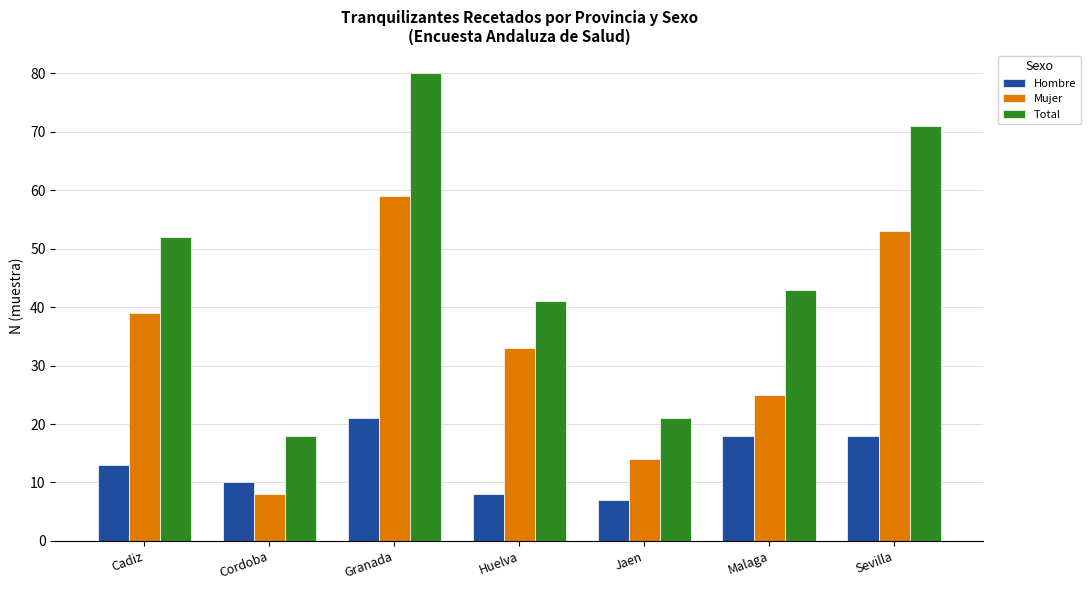

What is the greatest value displayed?

80